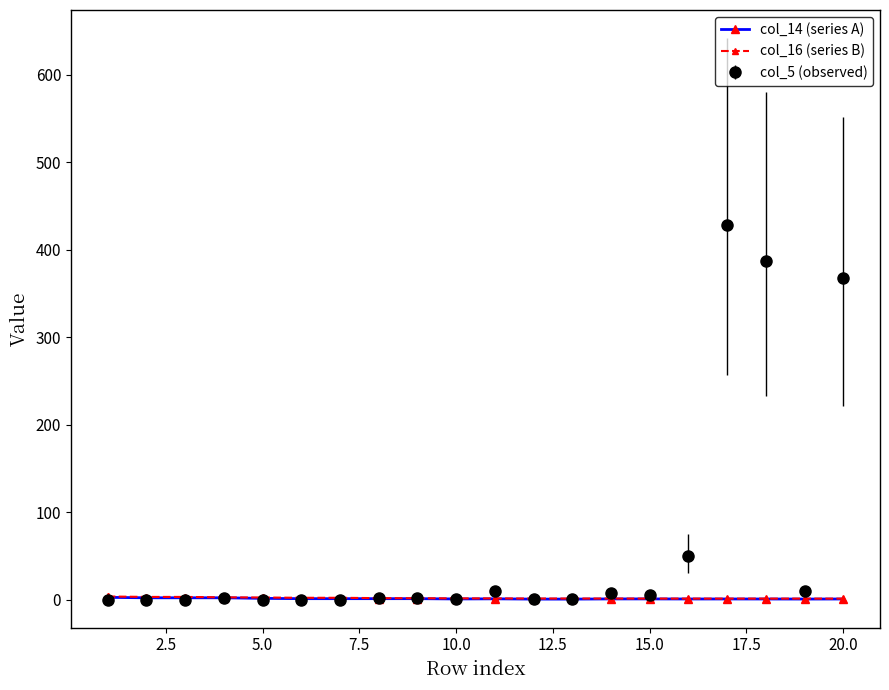

Which series has the largest range (max minus min)?

col_5 (observed)